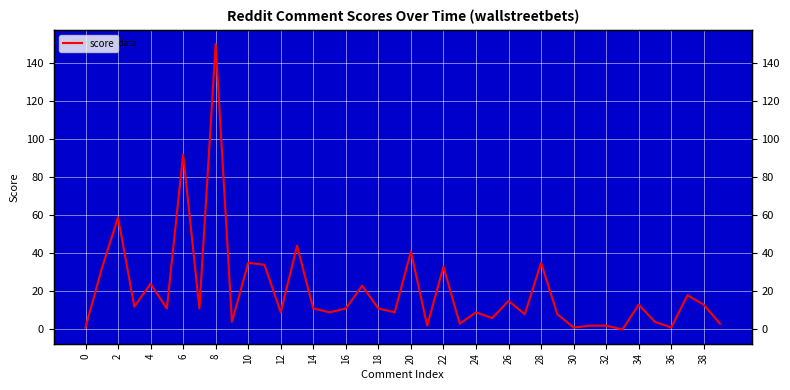

What is the label of the 14th point from the left?

26